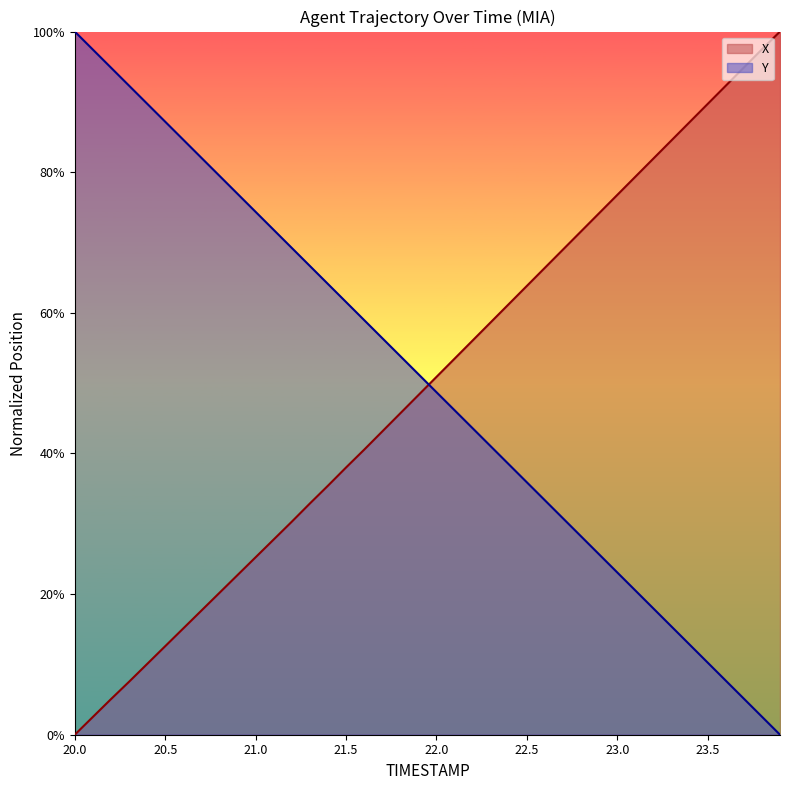

Rank the categories by Y value from lowest to highest.

23.9, 23.8, 23.7, 23.6, 23.5, 23.4, 23.3, 23.2, 23.1, 23.0, 22.9, 22.8, 22.7, 22.6, 22.5, 22.4, 22.3, 22.2, 22.1, 22.0, 21.9, 21.8, 21.7, 21.6, 21.5, 21.4, 21.3, 21.2, 21.1, 21.0, 20.9, 20.8, 20.7, 20.6, 20.5, 20.4, 20.3, 20.2, 20.1, 20.0